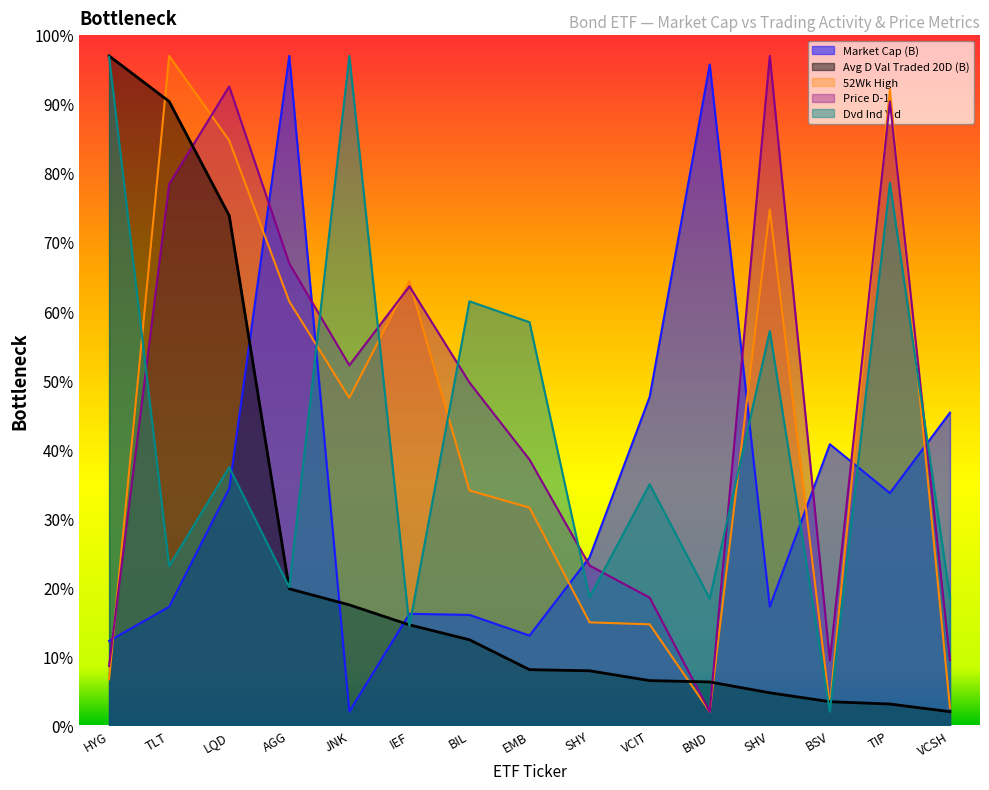

Rank the series by their maximum value, from lowest to highest.

Avg D Val Traded 20D, Market Cap, 52Wk High, Price D-1, Dvd Ind Yld